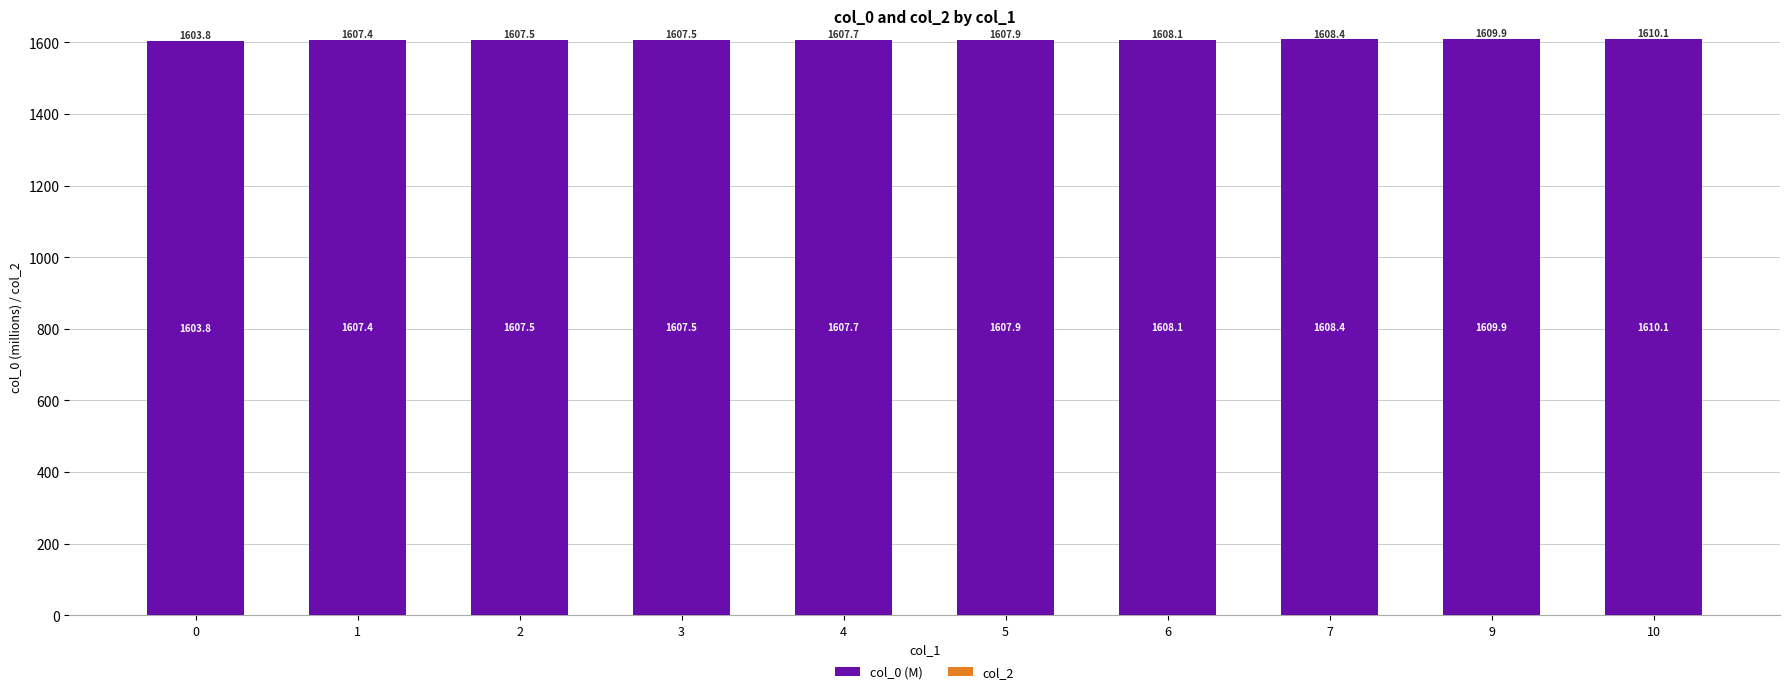

Are the bars grouped side by side (vs. stacked)?

No